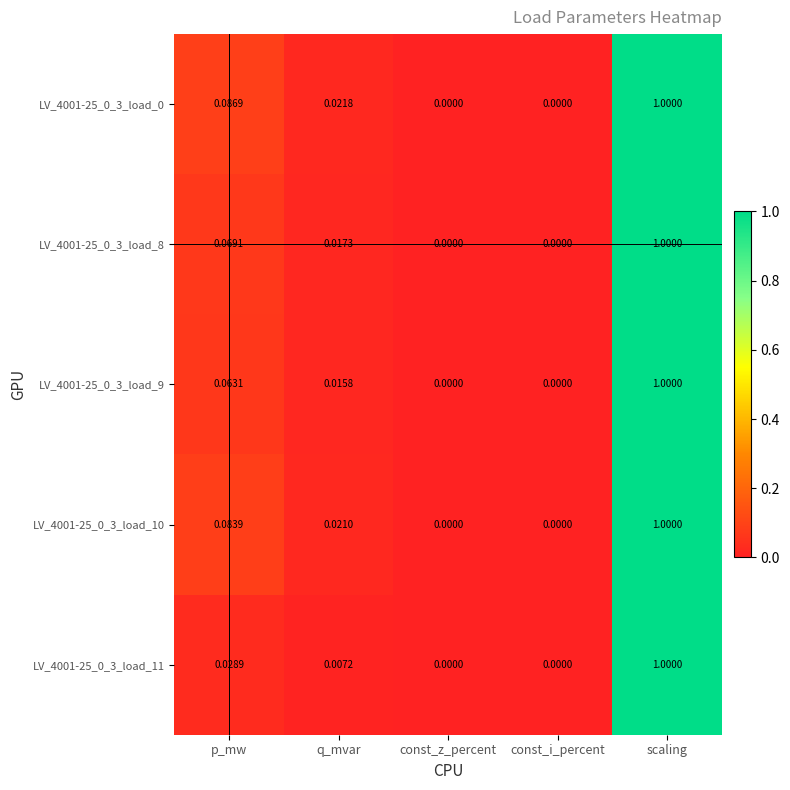

At which category is the sum across all series the highest?

scaling